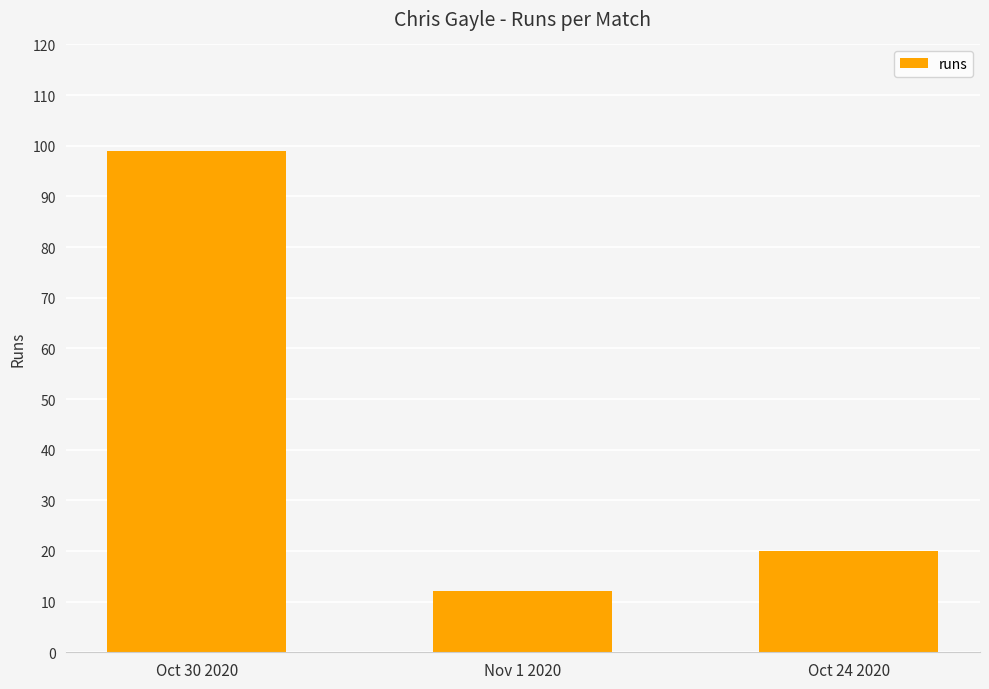

Reading left to right, what are all the values shown in this chart?

99	12	20